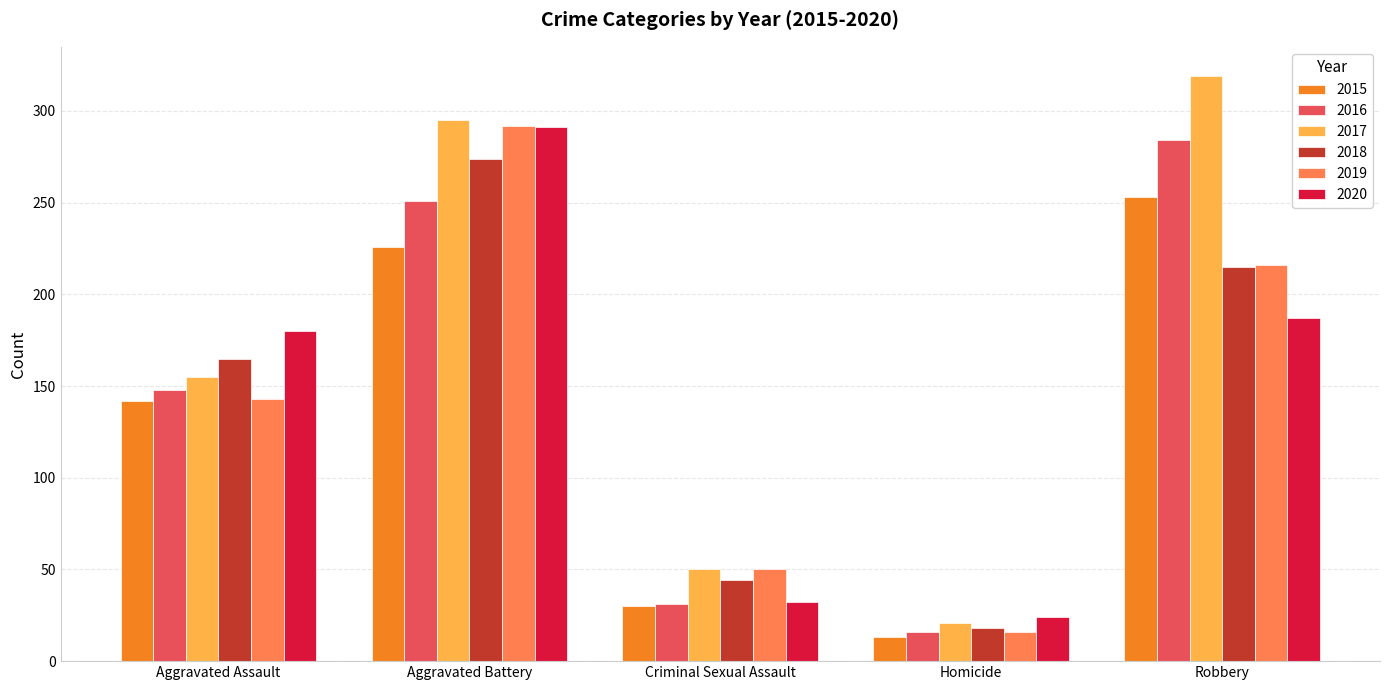

List the labels in order of 2019 value, largest first.

Aggravated Battery, Robbery, Aggravated Assault, Criminal Sexual Assault, Homicide